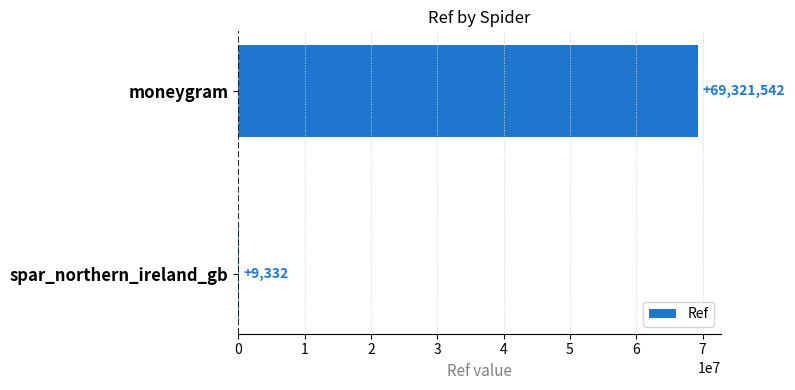

Reading top to bottom, list all the values displayed in this chart.

moneygram=69321542	spar_northern_ireland_gb=9332